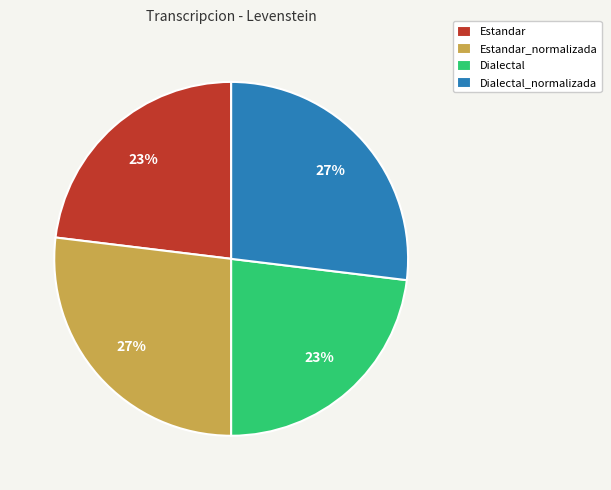

Is it true that Dialectal_normalizada is 27% of the pie?

True